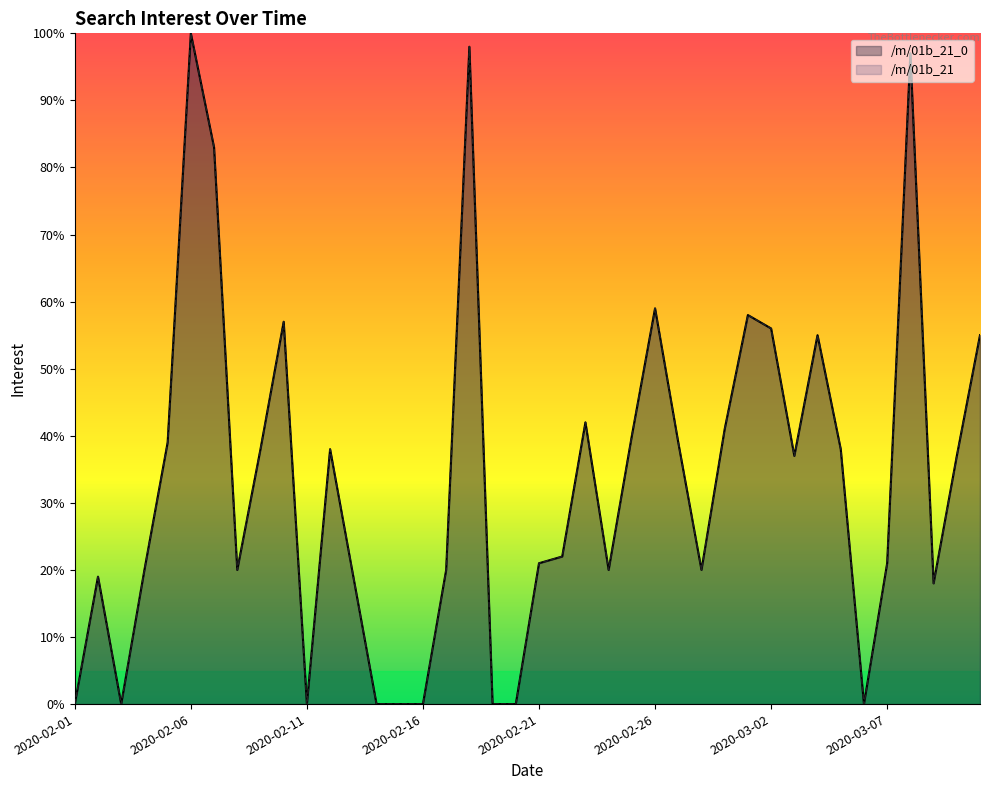

At how many categories does at least one series exceed 33?

20